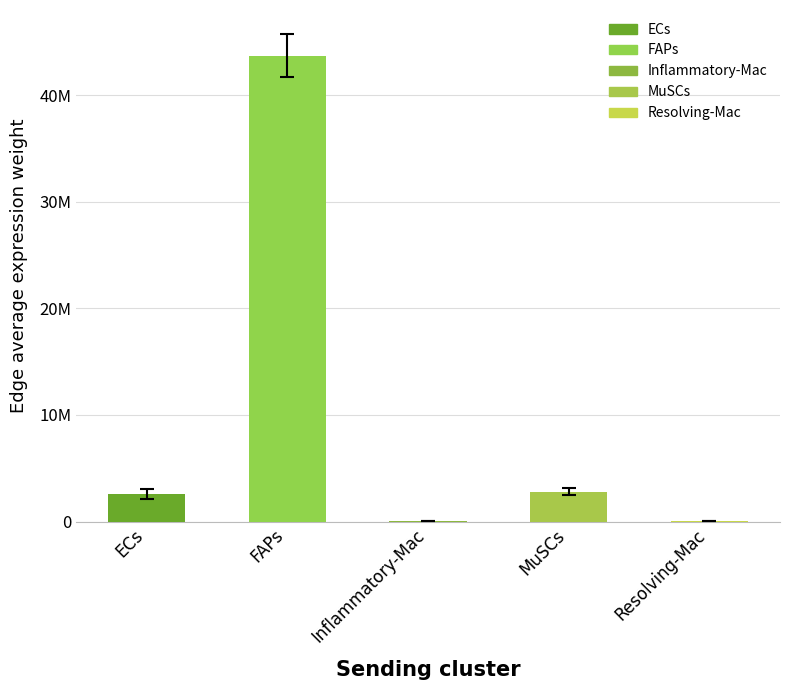

Rank the categories by value from highest to lowest.

FAPs, MuSCs, ECs, Resolving-Mac, Inflammatory-Mac